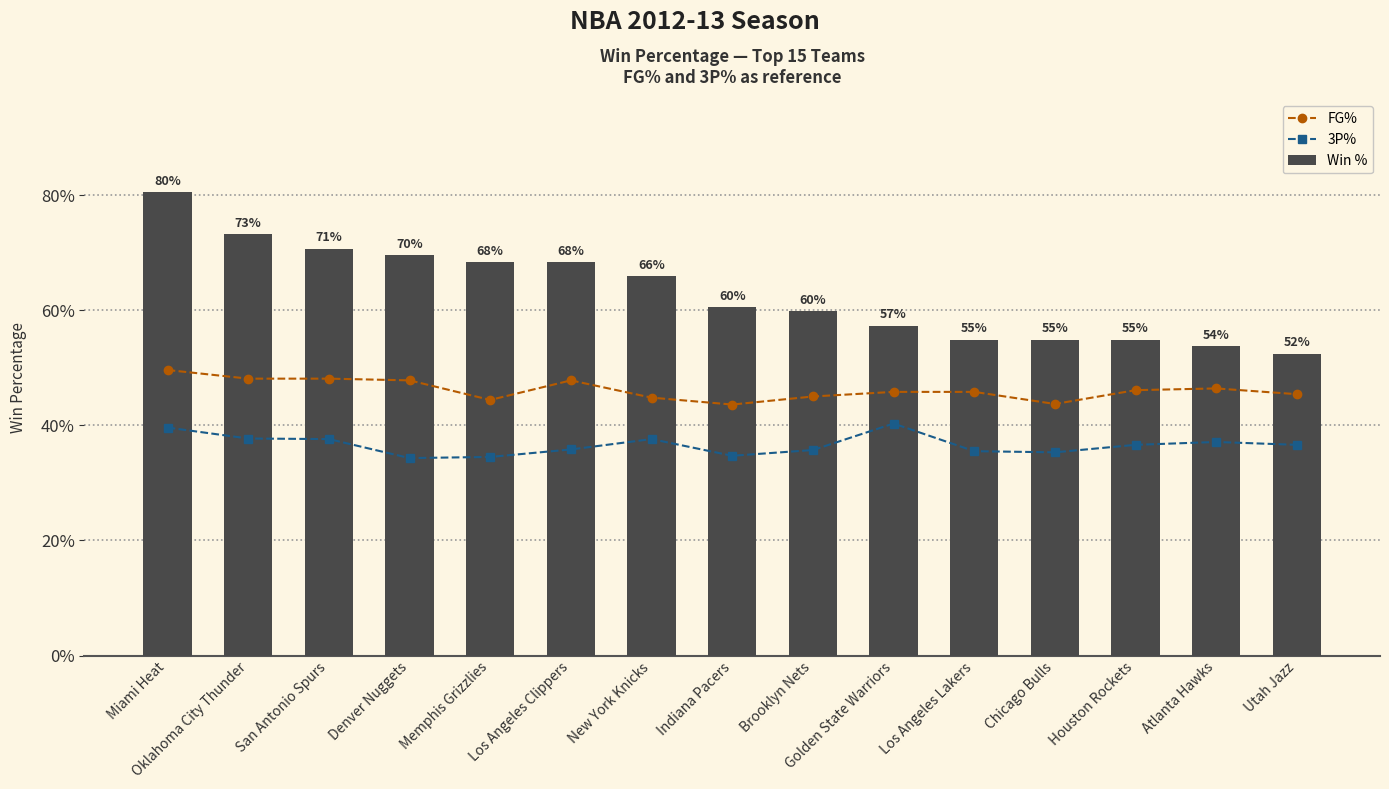

The value of Win % at Oklahoma City Thunder is 0.7. True or false?

True